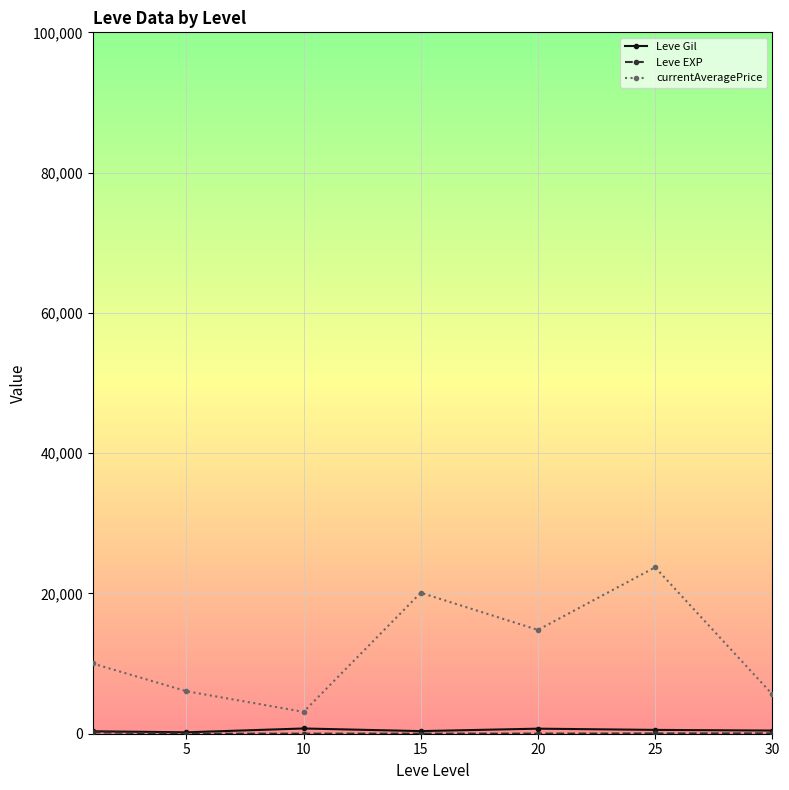

What is the maximum value for currentAveragePrice?

23726.3